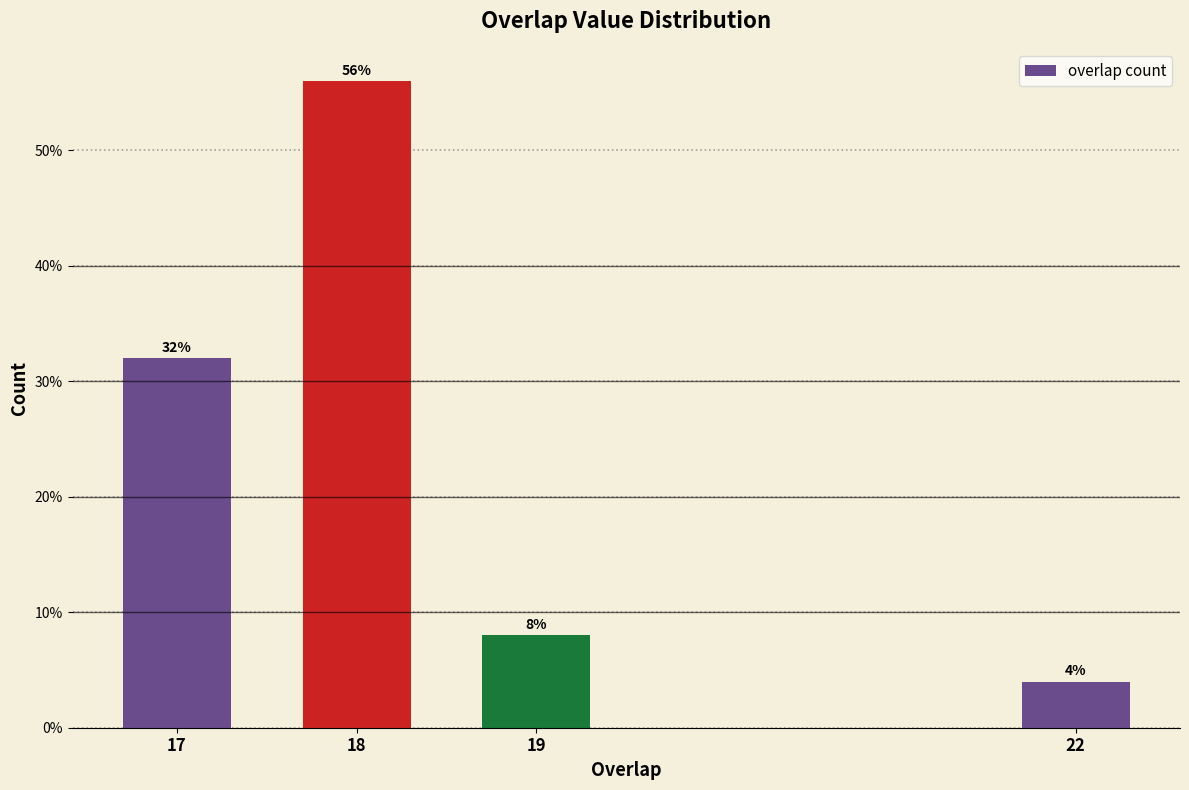

Reading right to left, transcribe all the data shown in this chart.

4.0	8.0	56.0	32.0